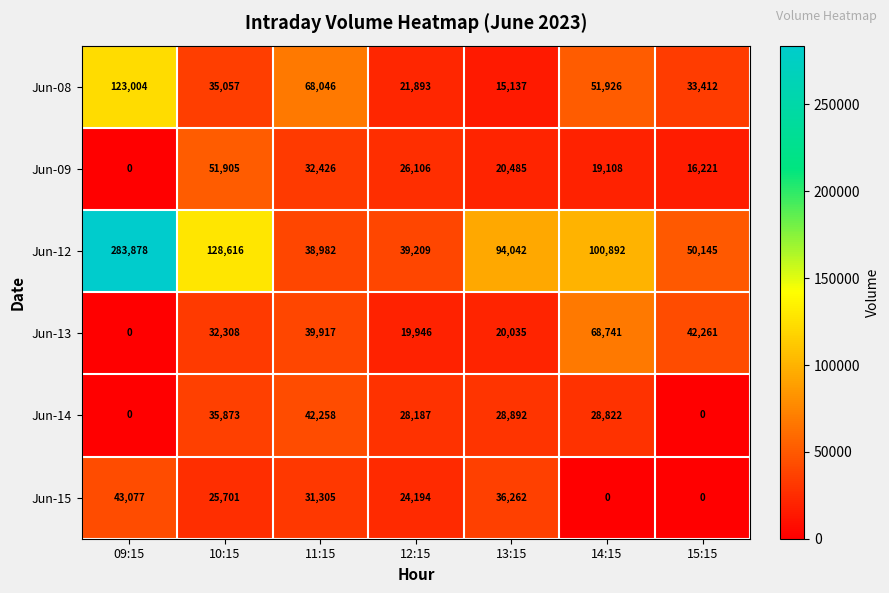

What is the sum of all Jun-12 values?

735764